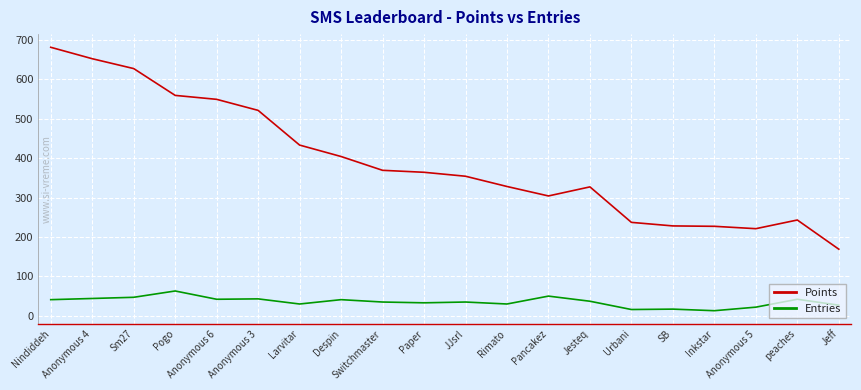

True or false: Points has a value of 369 at Switchmaster.

True